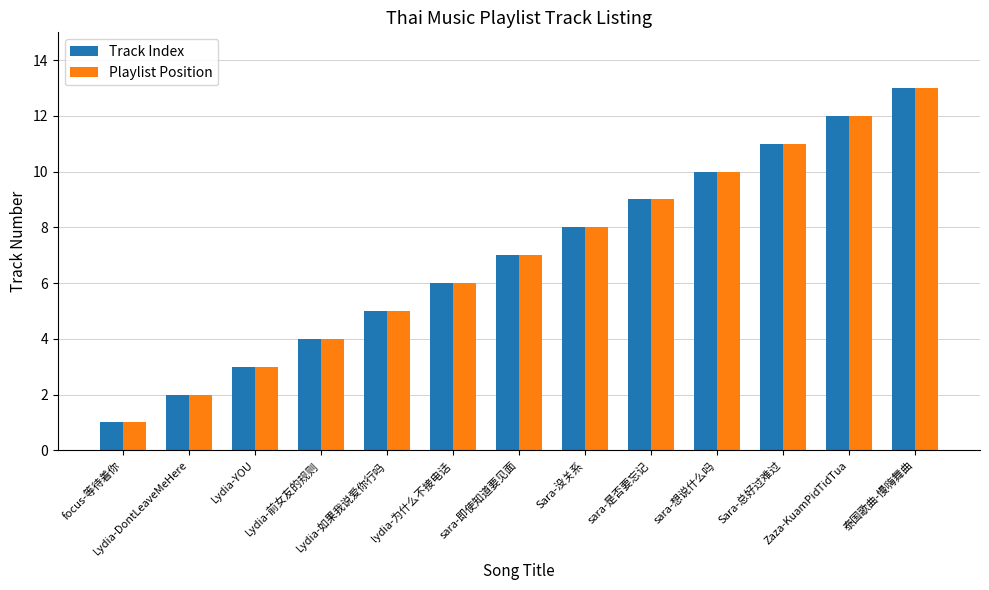

Reading right to left, list all the values displayed in this chart.

Track Index: 泰国歌曲-慢嗨舞曲=13	Zaza-KuamPidTidTua=12	Sara-总好过难过=11	sara-想说什么吗=10	sara-是否要忘记=9	Sara-没关系=8	sara-即使知道要见面=7	lydia-为什么不接电话=6	Lydia-如果我说爱你行吗=5	Lydia-前女友的规则=4	Lydia-YOU=3	Lydia-DontLeaveMeHere=2	focus-等待着你=1
Playlist Position: 泰国歌曲-慢嗨舞曲=13	Zaza-KuamPidTidTua=12	Sara-总好过难过=11	sara-想说什么吗=10	sara-是否要忘记=9	Sara-没关系=8	sara-即使知道要见面=7	lydia-为什么不接电话=6	Lydia-如果我说爱你行吗=5	Lydia-前女友的规则=4	Lydia-YOU=3	Lydia-DontLeaveMeHere=2	focus-等待着你=1